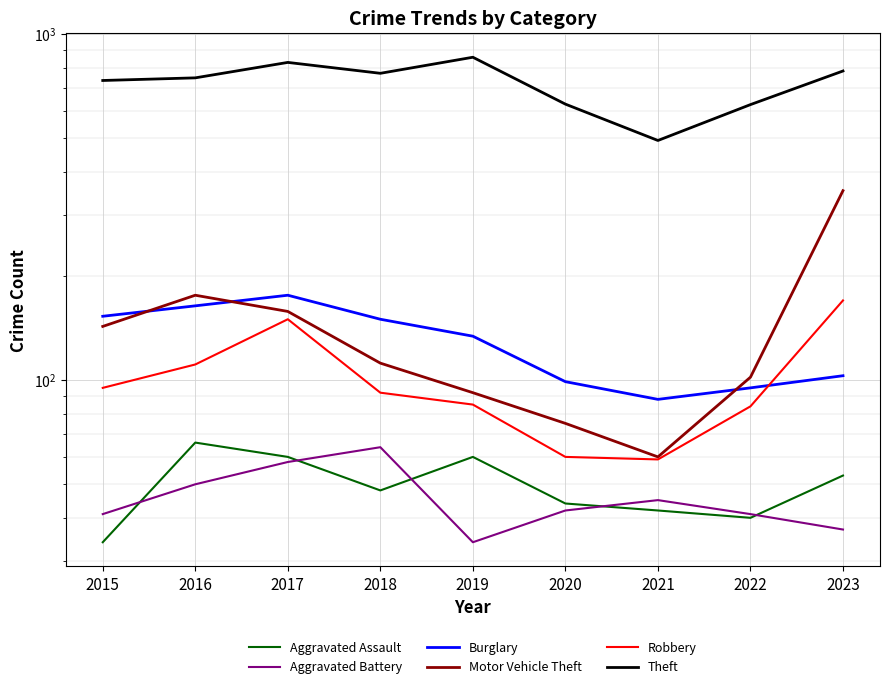

Where is the first local maximum for Burglary?

2017